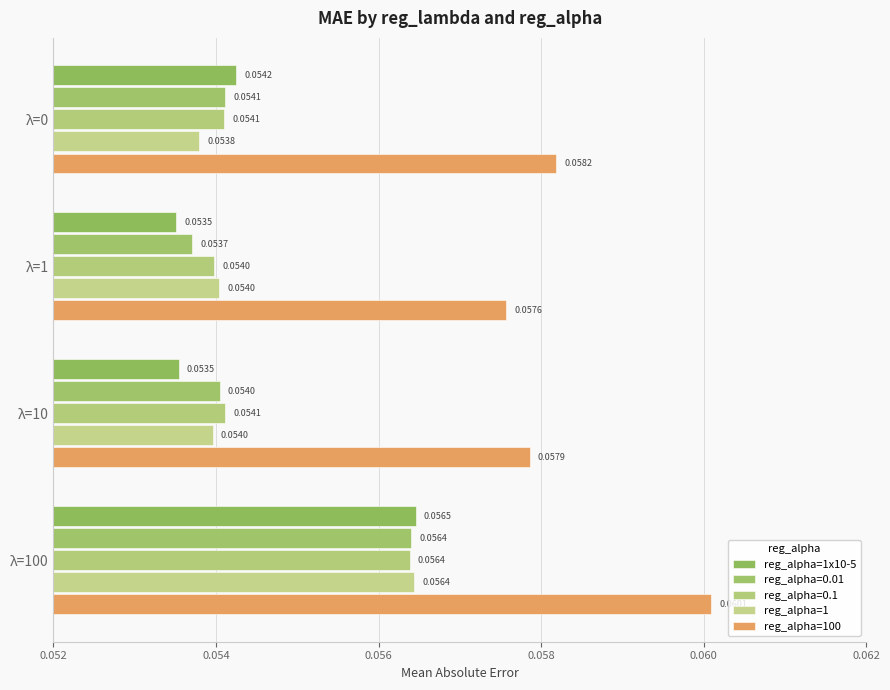

How many distinct data groups are displayed?

5